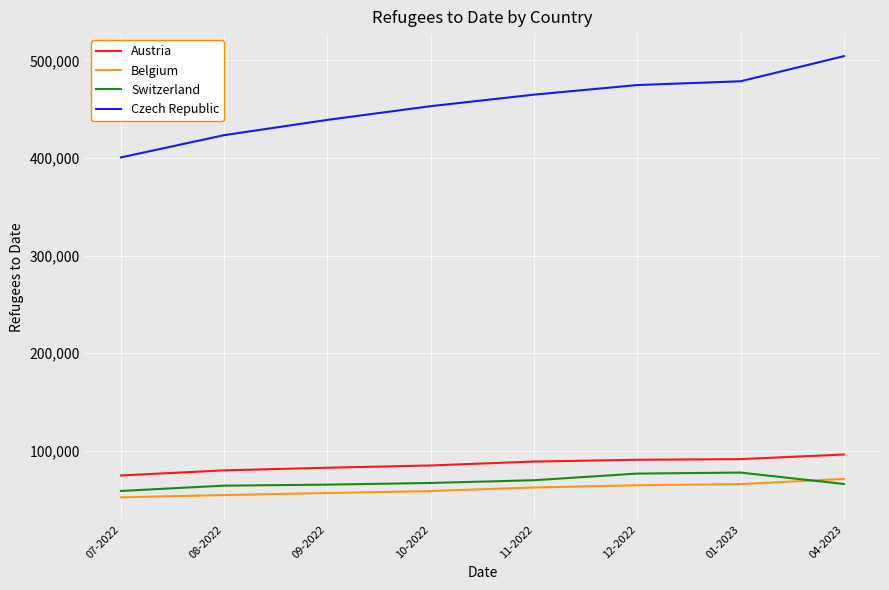

True or false: Czech Republic and Switzerland intersect in this chart.

False